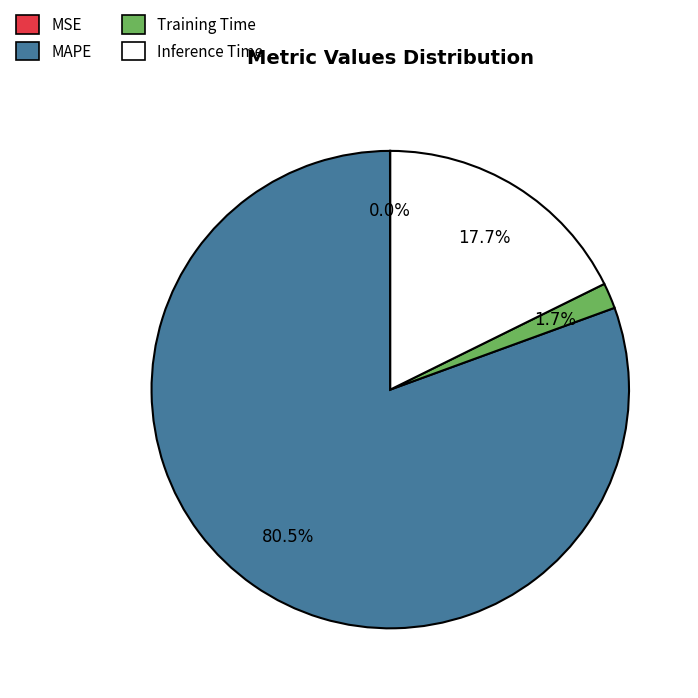

Which category has the biggest portion of the pie?

MAPE